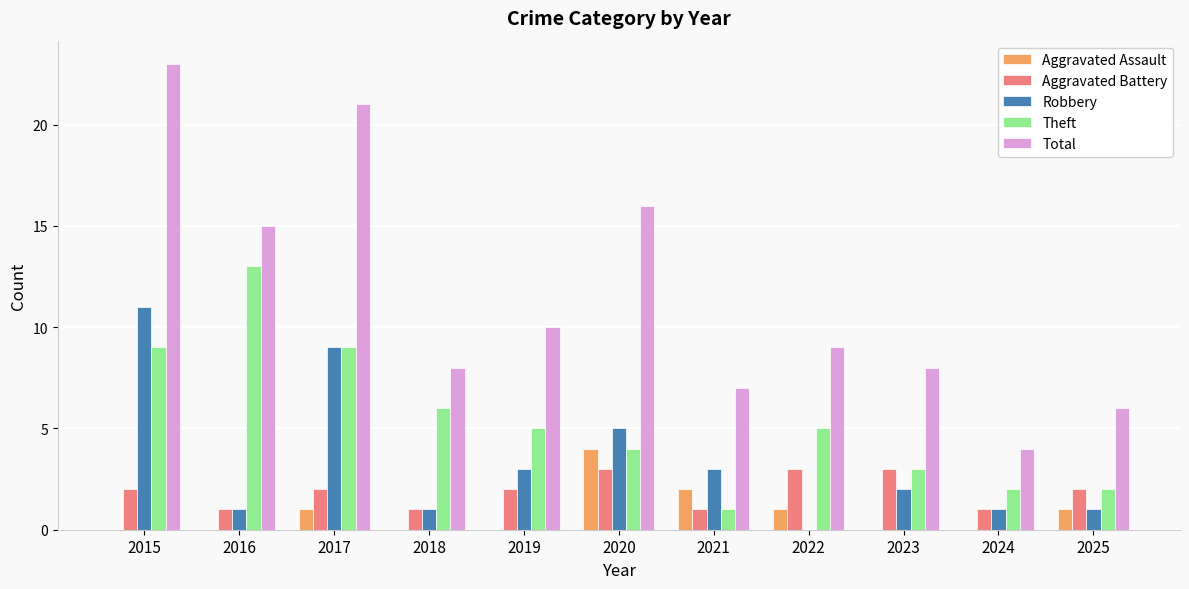

What is the greatest value displayed?

23